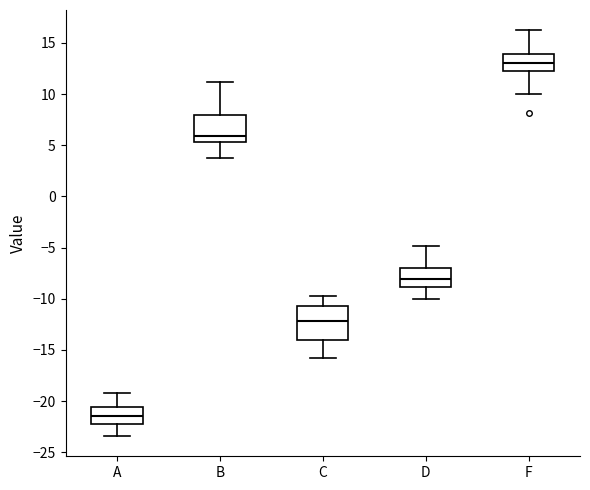

Reading left to right, transcribe this box plot: for each box, give where its median line is, the range the box spans, and where its two whiskers end, as read against the y-axis. The values are not printed on the chart, so give them approximately, as read against the axis.

A: median -21.5, box -22.0 to -20.5, whiskers -23.5 to -19.0
B: median 6.0, box 5.5 to 8.0, whiskers 4.0 to 11.0
C: median -12.0, box -14.0 to -10.5, whiskers -16.0 to -10.0
D: median -8.0, box -9.0 to -7.0, whiskers -10.0 to -5.0
F: median 13.0, box 12.5 to 14.0, whiskers 10.0 to 16.0